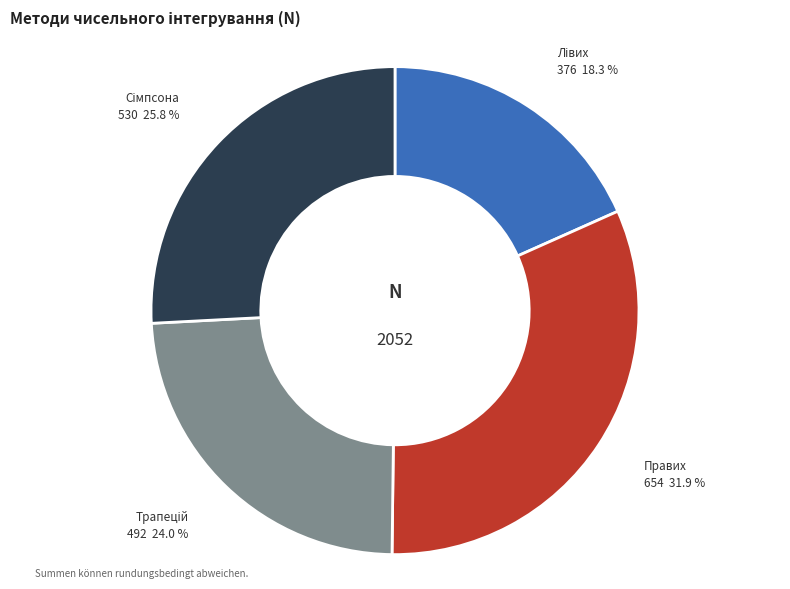

Is Правих the majority of the pie?

No